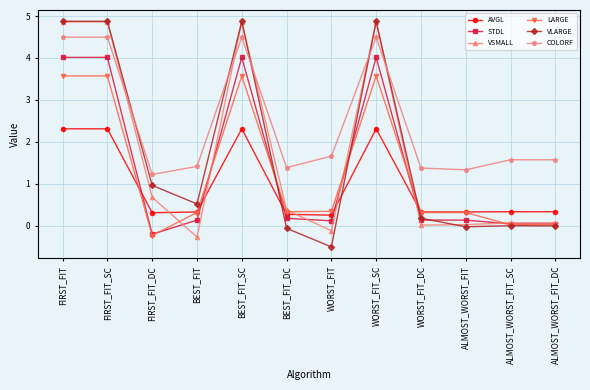

True or false: VLARGE has more than 0 points higher than both neighbors.

True